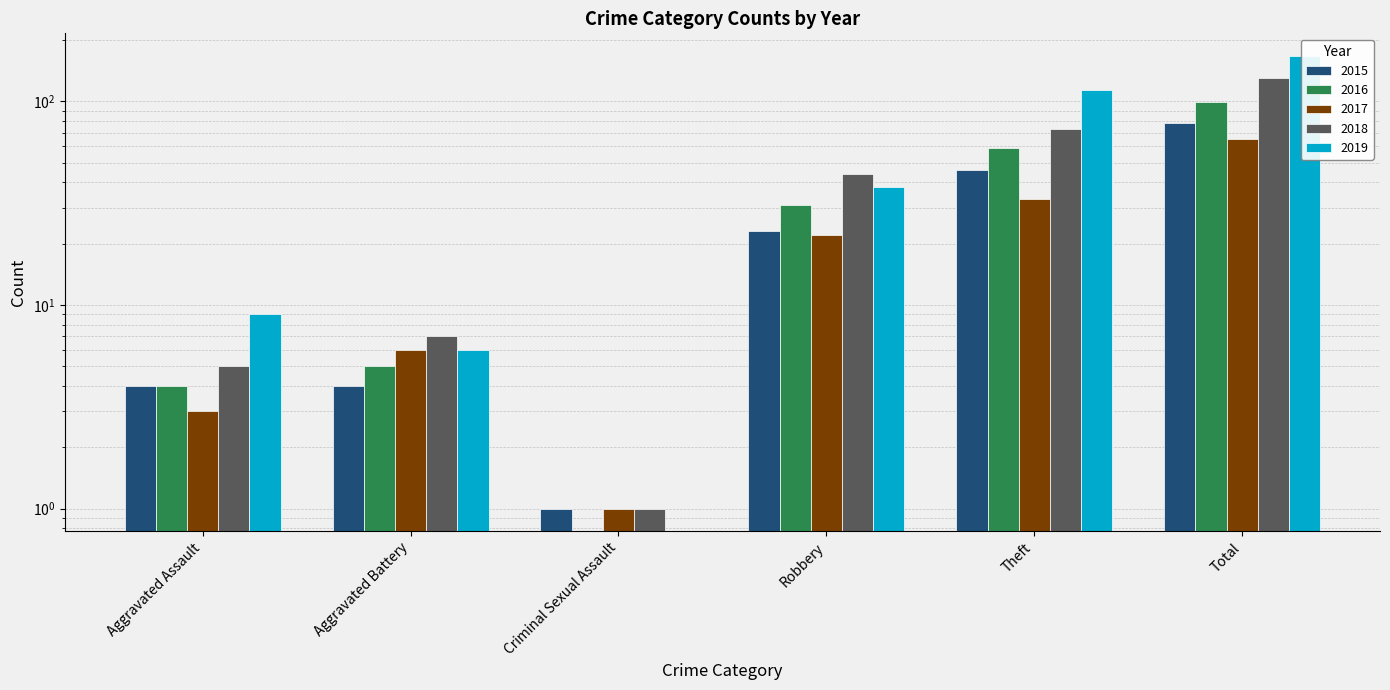

What is the sum of the 2017 values at Robbery and Theft?

55